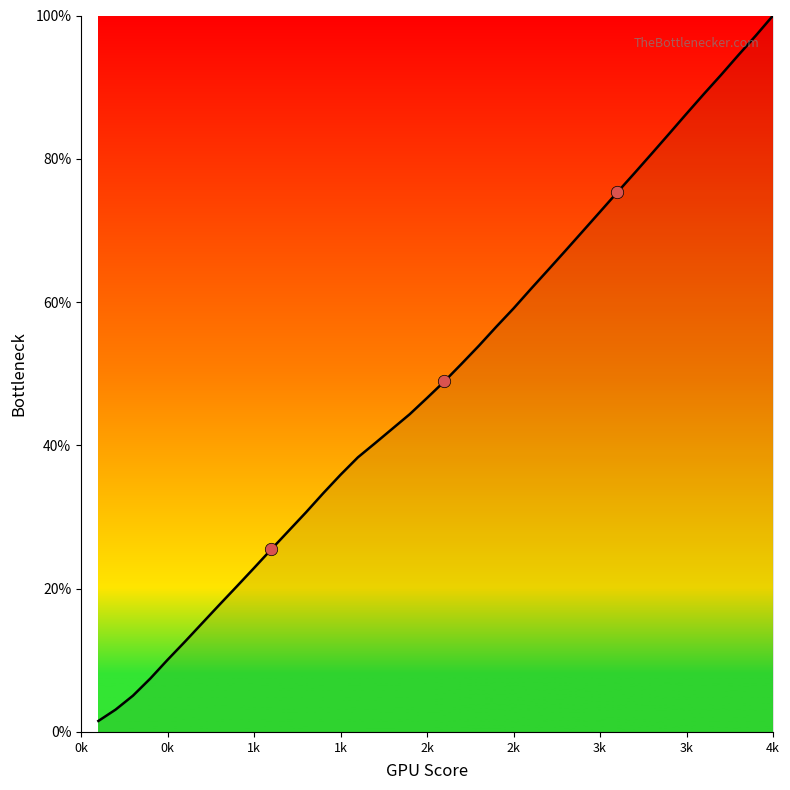

What is the maximum value shown in the chart?

100.0